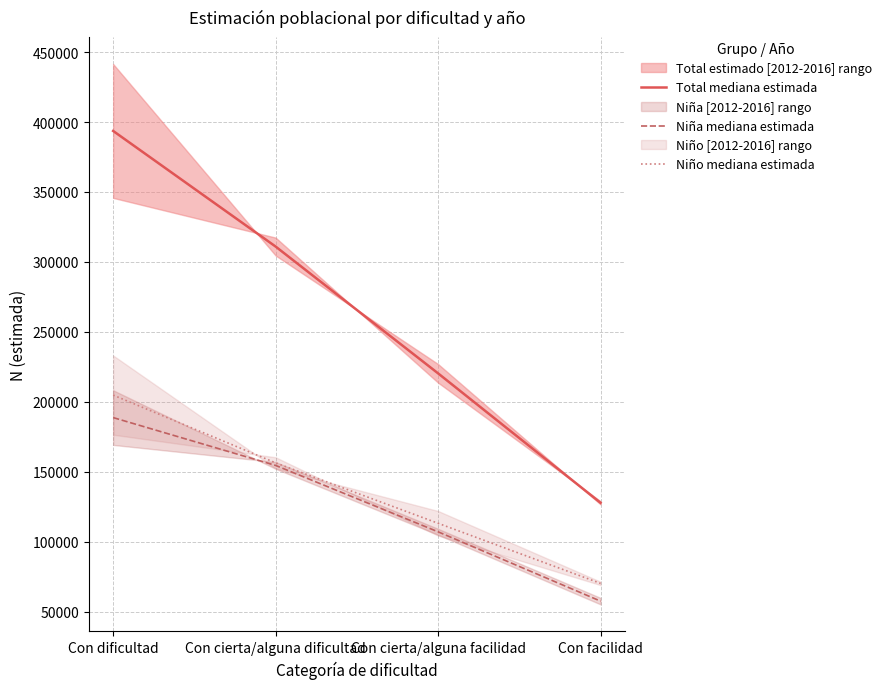

What is the difference between the maximum and minimum values in the Niña mediana estimada series?

131169.5